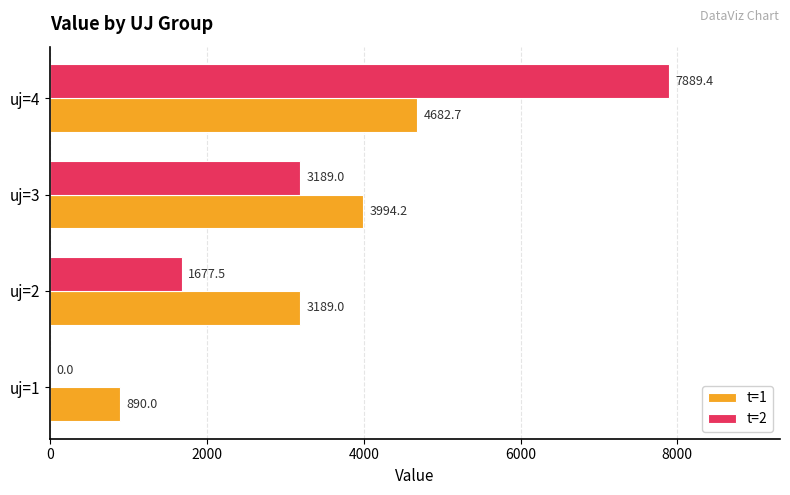

The t=1 series shows 1189.8 at uj=4. True or false?

False